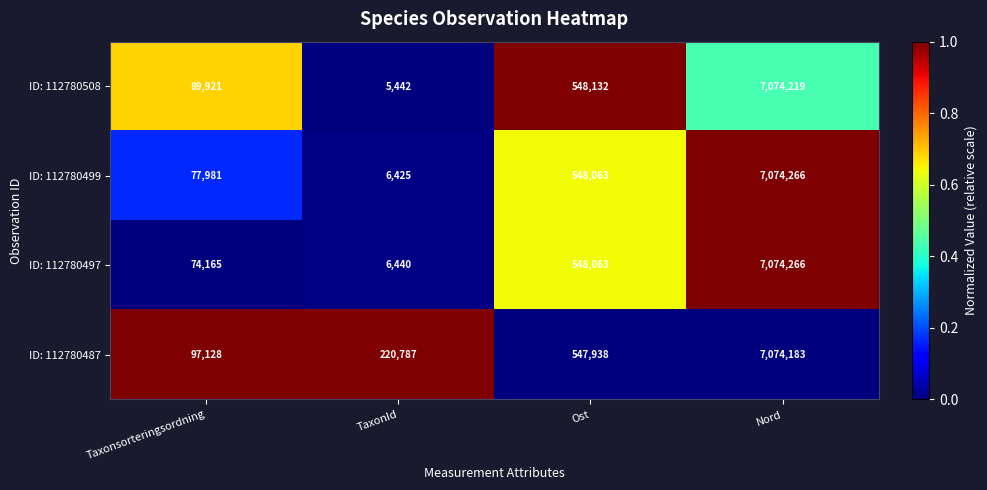

True or false: ID: 112780497 has a value of 48824 at Taxonsorteringsordning.

False